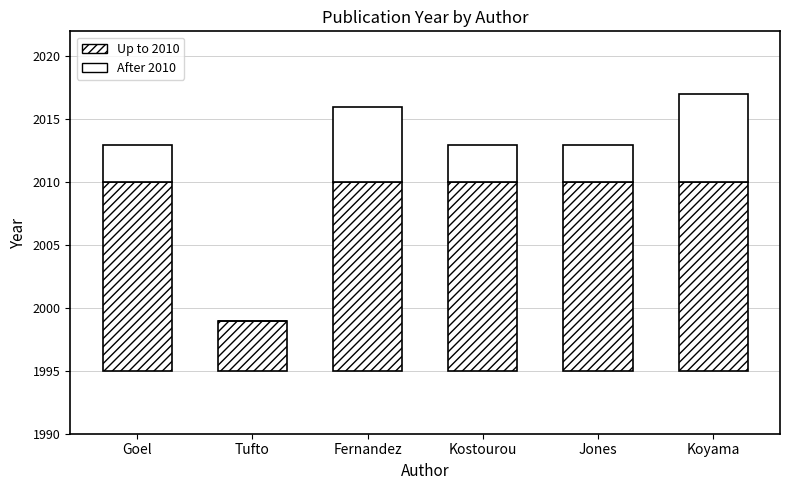

Reading right to left, transcribe all the data shown in this chart.

Up to 2010: Koyama=15	Jones=15	Kostourou=15	Fernandez=15	Tufto=4	Goel=15
After 2010: Koyama=7	Jones=3	Kostourou=3	Fernandez=6	Tufto=0	Goel=3